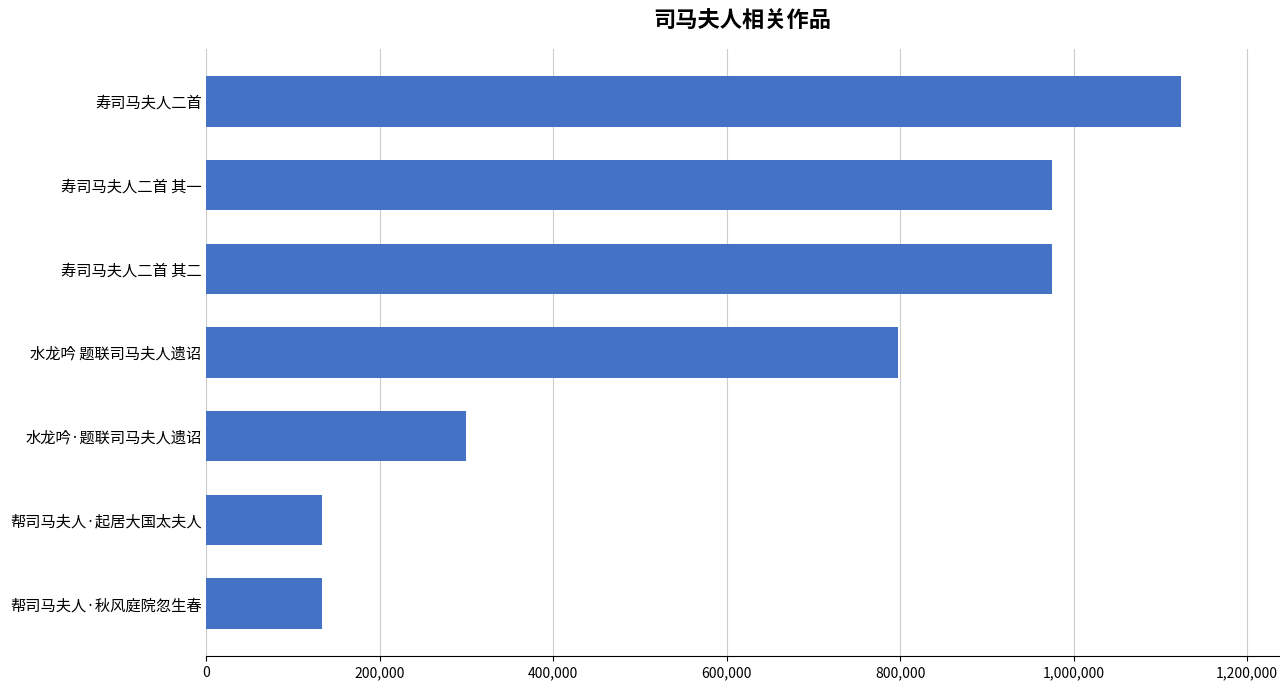

Is it true that the value at 水龙吟 题联司马夫人遗诏 is 356871?

False